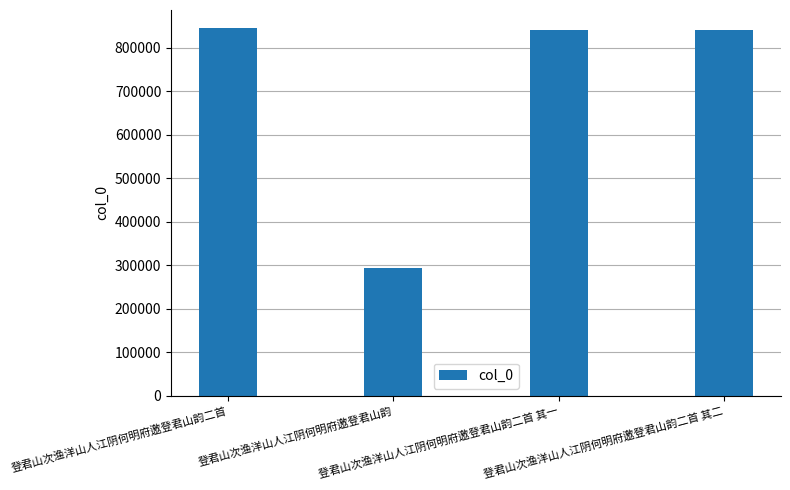

What is the greatest value displayed?

844795